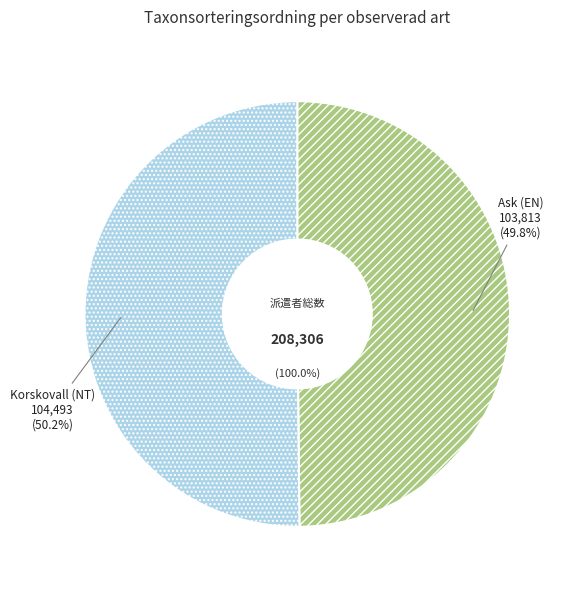

Which category has the smallest portion of the pie?

Ask (EN)